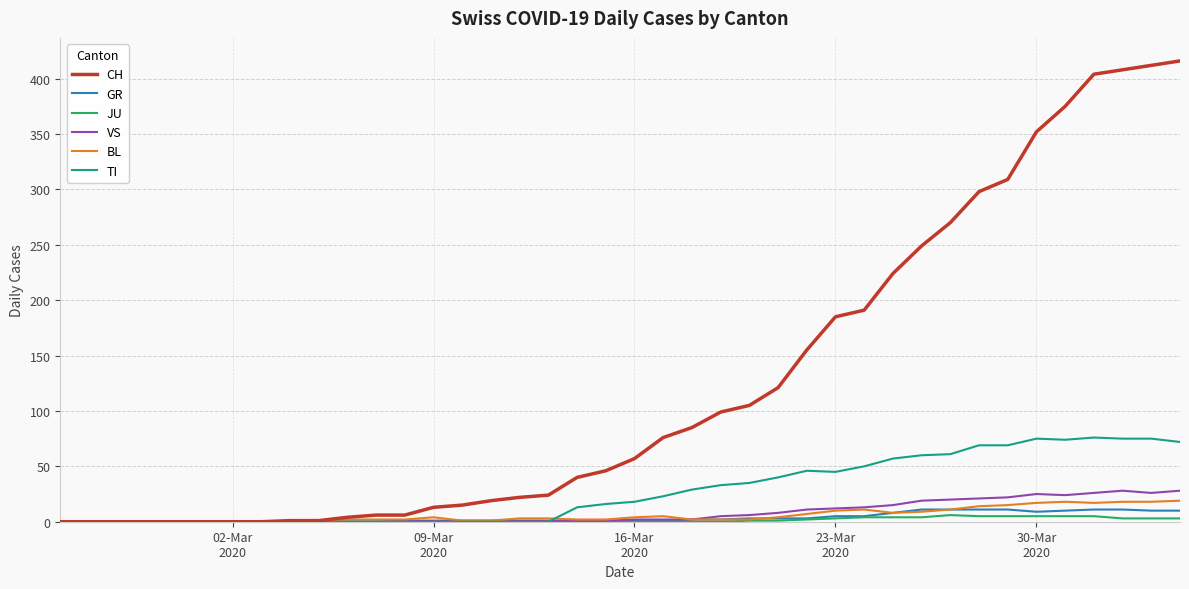

Which series has the largest total across all categories?

CH